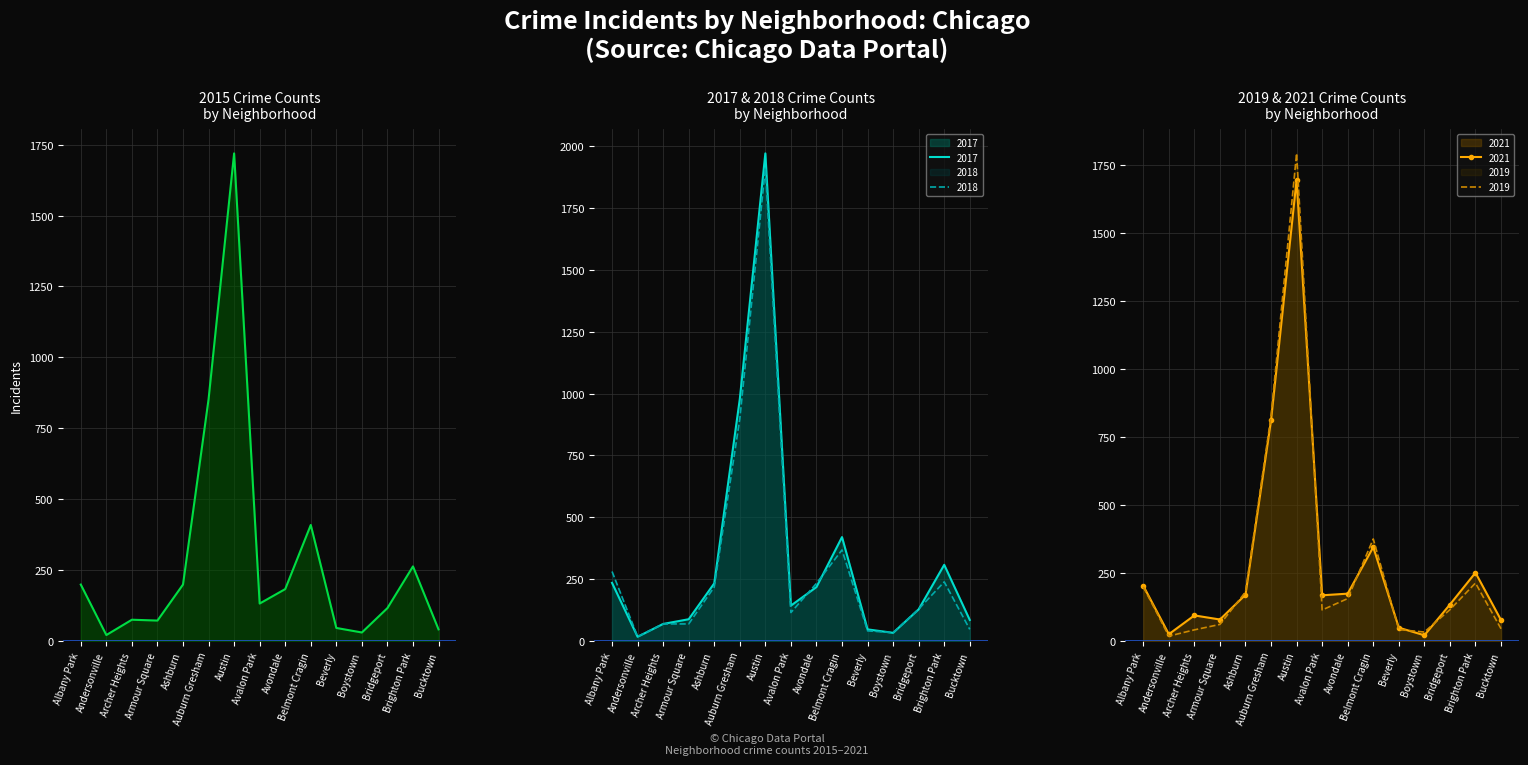

Is the value of 2018 at Avalon Park greater than the value of 2017 at Auburn Gresham?

No